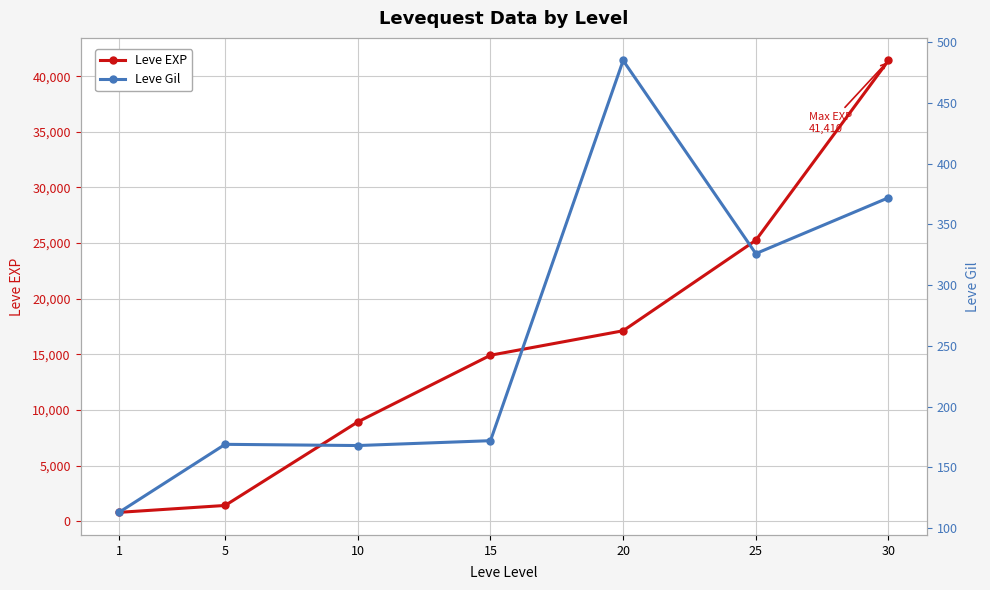

At which label does Leve EXP reach its minimum?

1